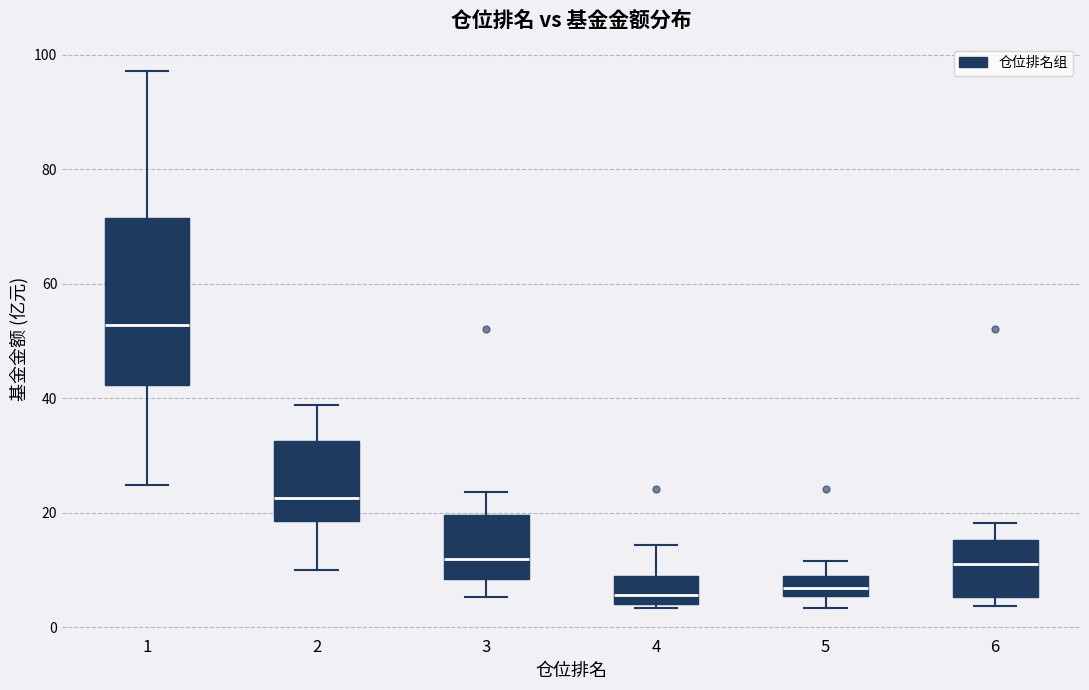

Reading left to right, read every box against the y-axis: the position of its median line, the range the box covers, and the ends of its whiskers. The values are not printed on the chart, so give them approximately, as read against the axis.

1: median 52, box 42 to 72, whiskers 24 to 98
2: median 22, box 18 to 32, whiskers 10 to 38
3: median 12, box 8 to 20, whiskers 6 to 24
4: median 6, box 4 to 8, whiskers 4 (just below the box's lower edge) to 14
5: median 6 (inside the box), box 6 to 8, whiskers 4 to 12
6: median 12, box 6 to 16, whiskers 4 to 18